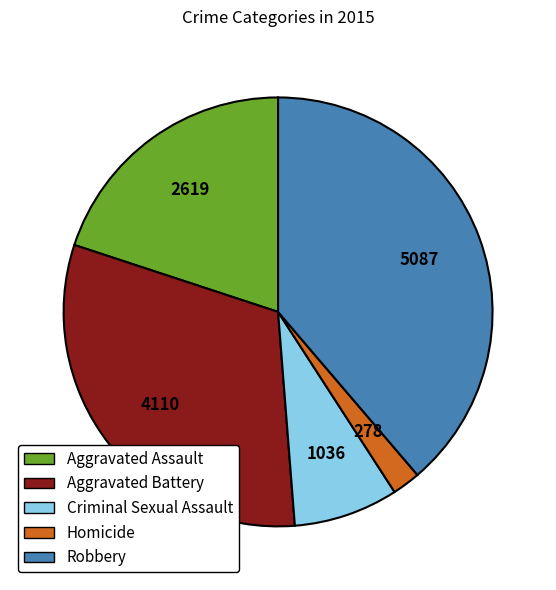

How many slices are in this pie chart?

5